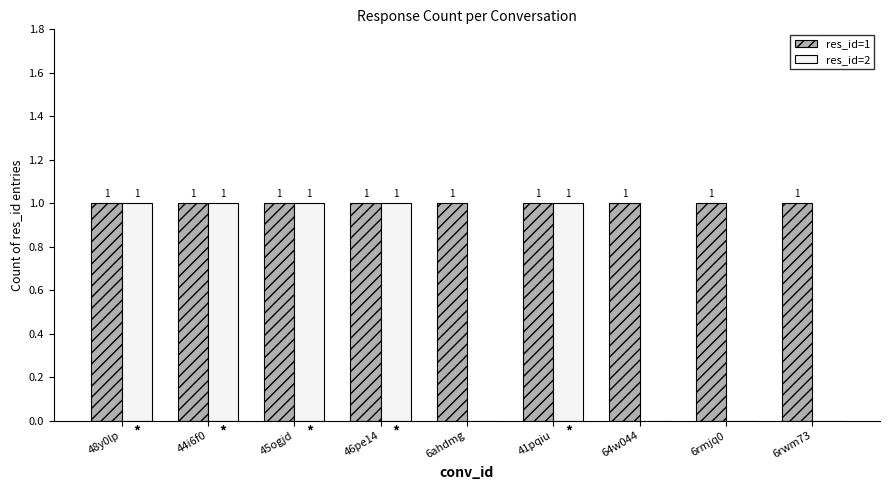

True or false: res_id=1 has a value of 1 at 44i6f0.

True